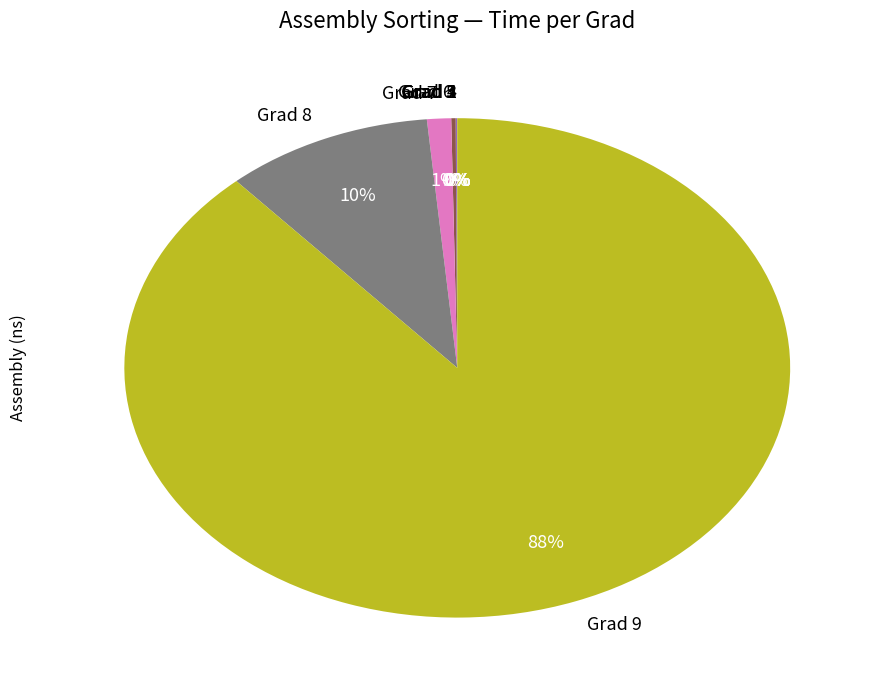

To the nearest percent, what is the average slice percentage?

11%